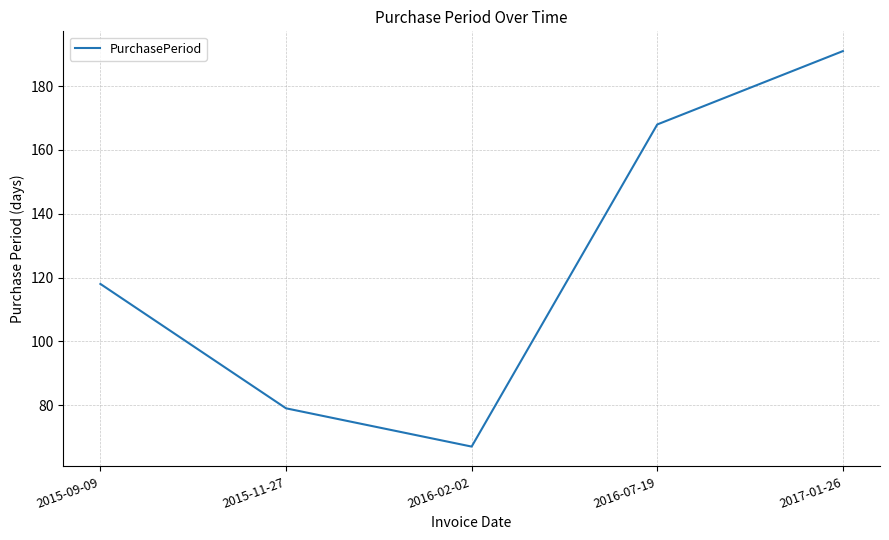

What position from the left is 2017-01-26?

5